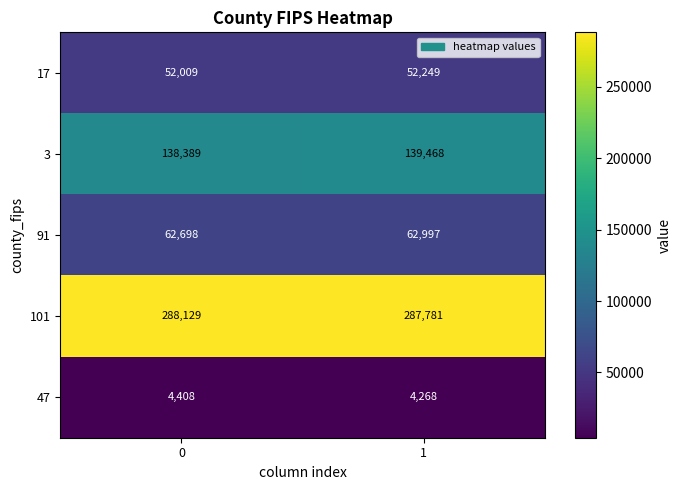

Reading left to right, transcribe all the data shown in this chart.

17: 52009	52249
3: 138389	139468
91: 62698	62997
101: 288129	287781
47: 4408	4268